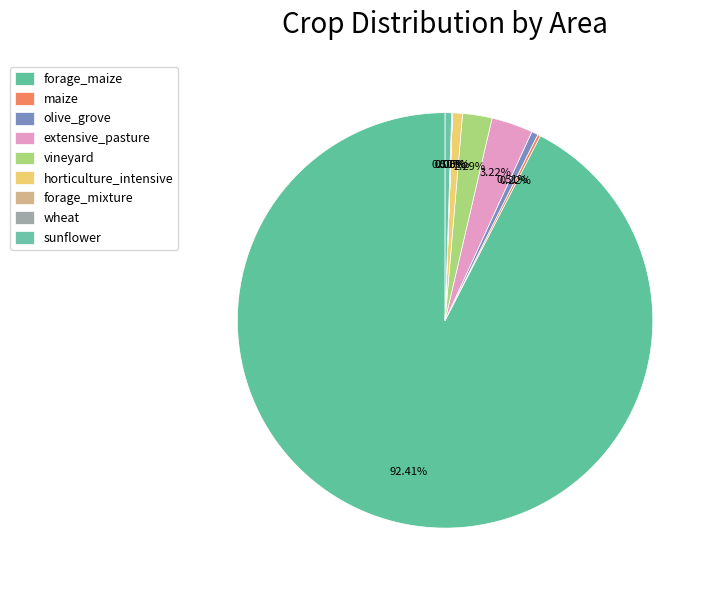

Is forage_maize the majority of the pie?

Yes